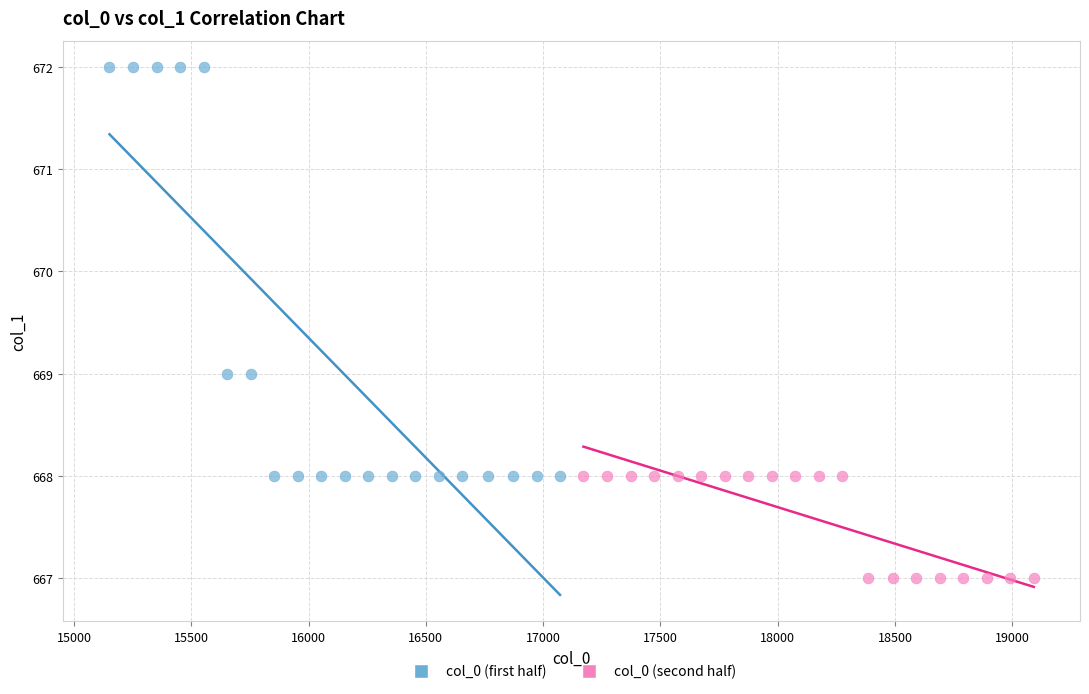

Which series contains the lowest Y value?

col_0 (second half)